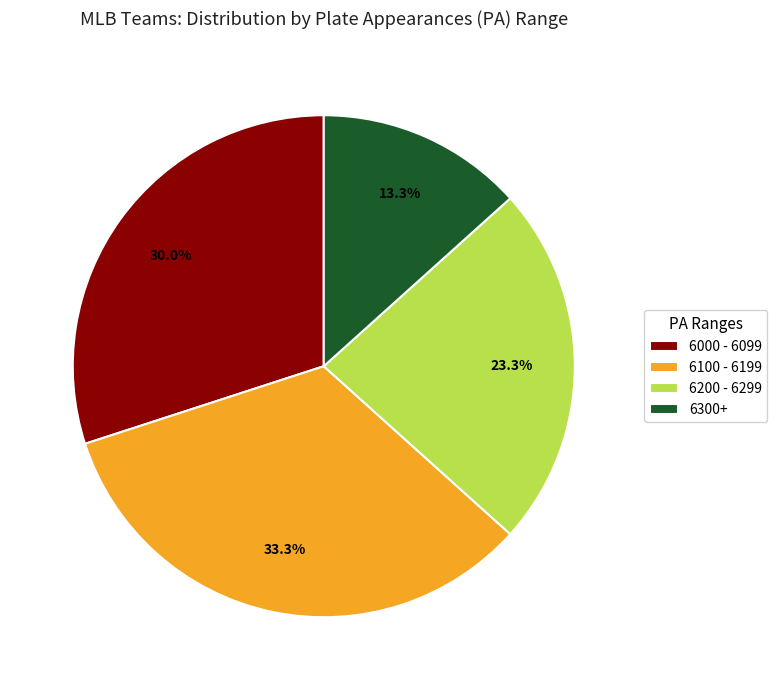

Does any single category account for the majority?

No